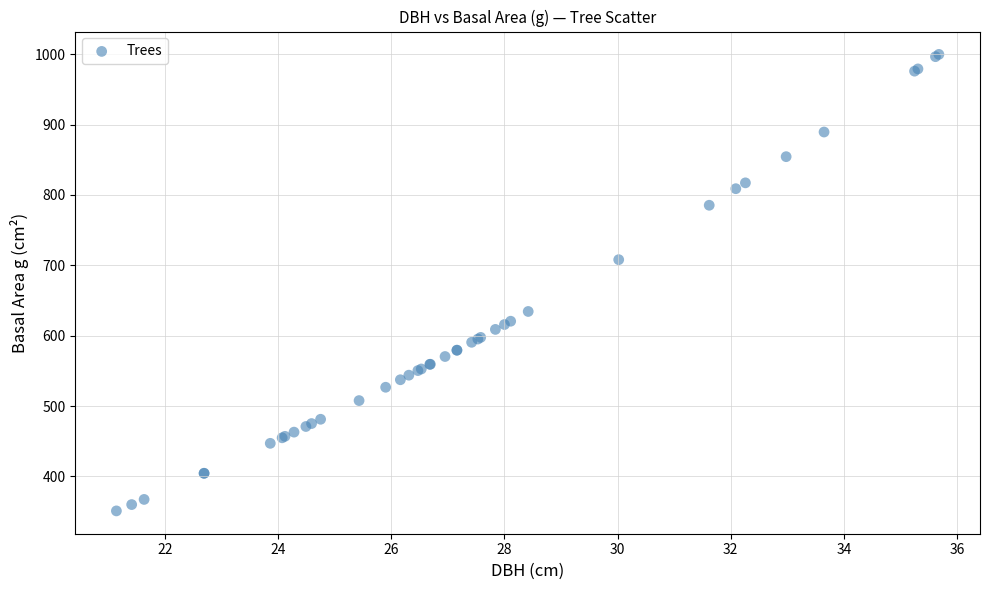

What Y value in the scatter plot is closest to 675?

708.0